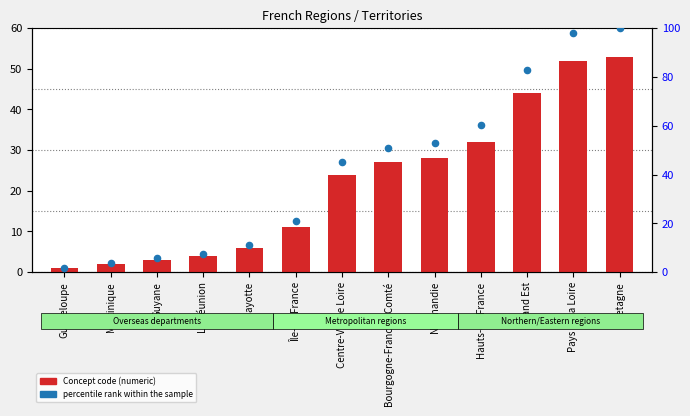

Is the value of Concept code at Hauts-de-France greater than the value of percentile rank within the sample at Bretagne?

No